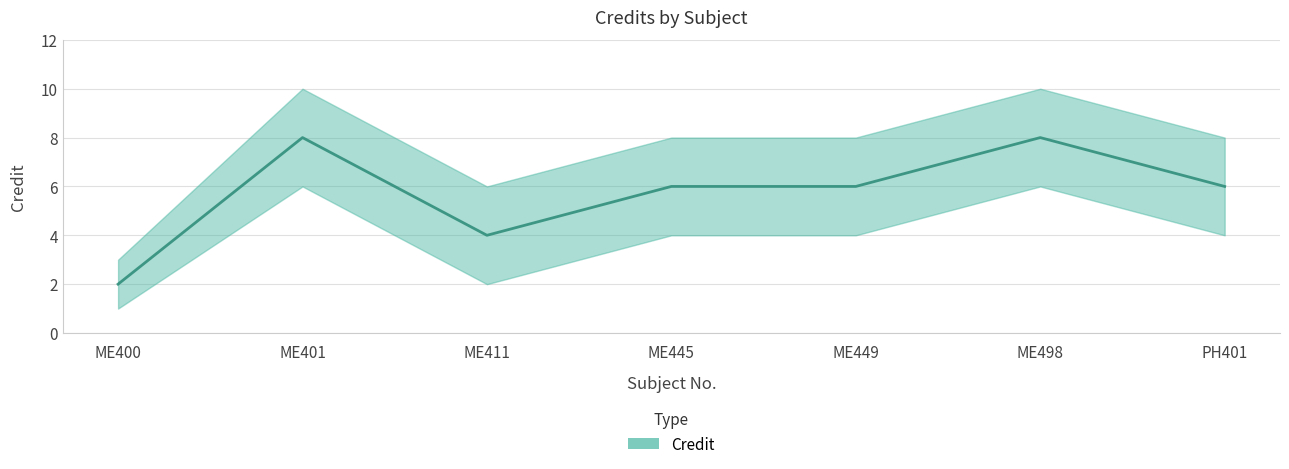

At which label is Credit closest to 5?

ME411